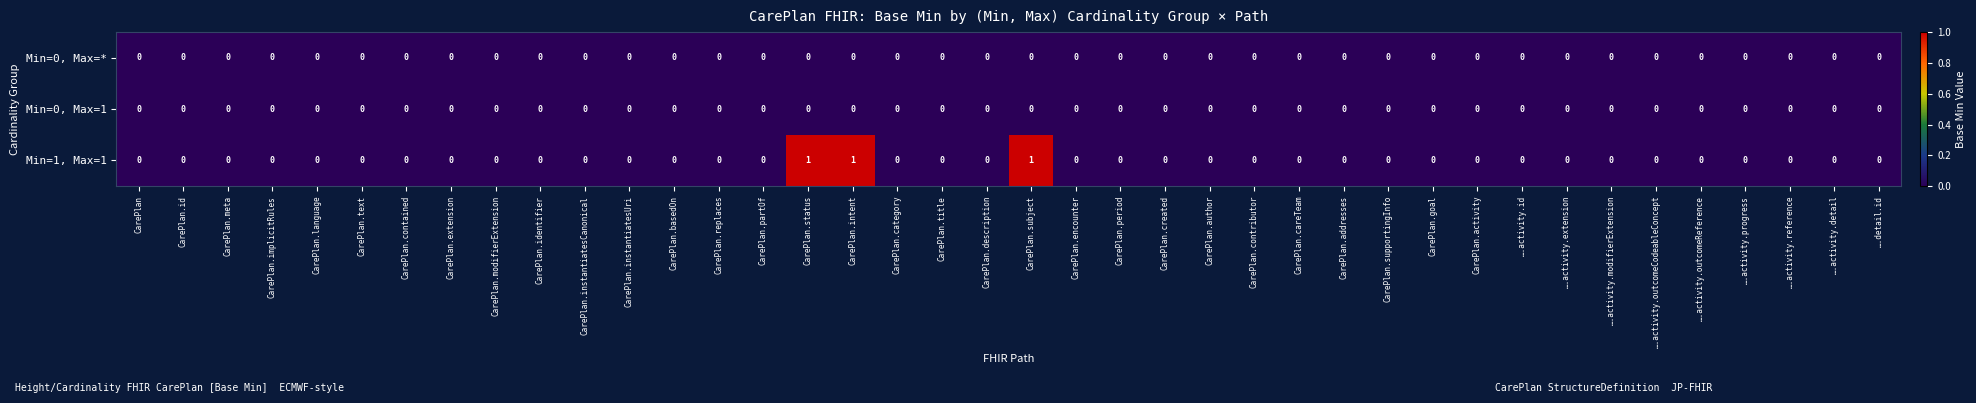

True or false: Min=0, Max=* has a value of 0 at CarePlan.

True